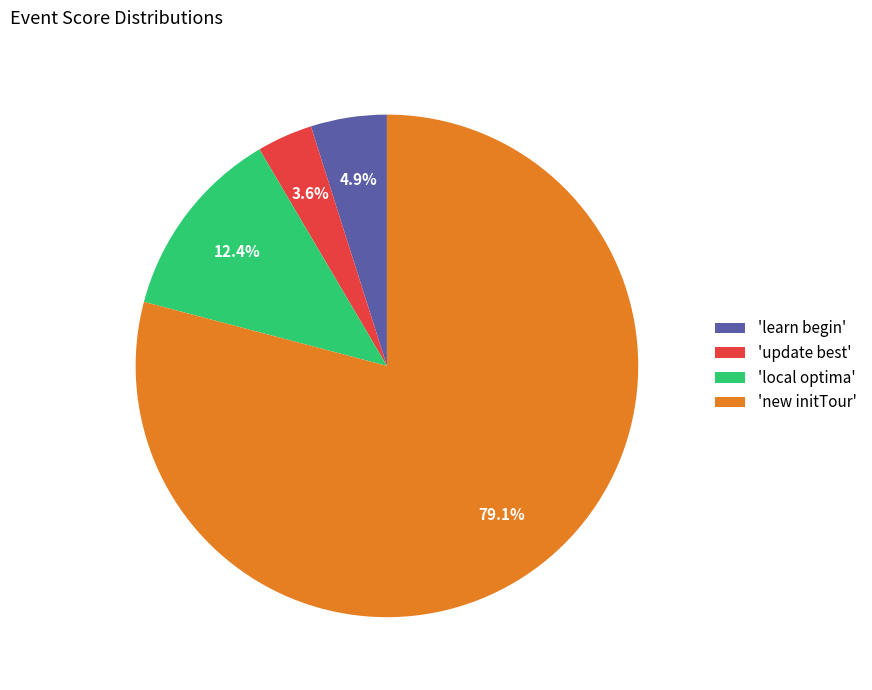

Does 'update best' account for over 50% of the chart?

No